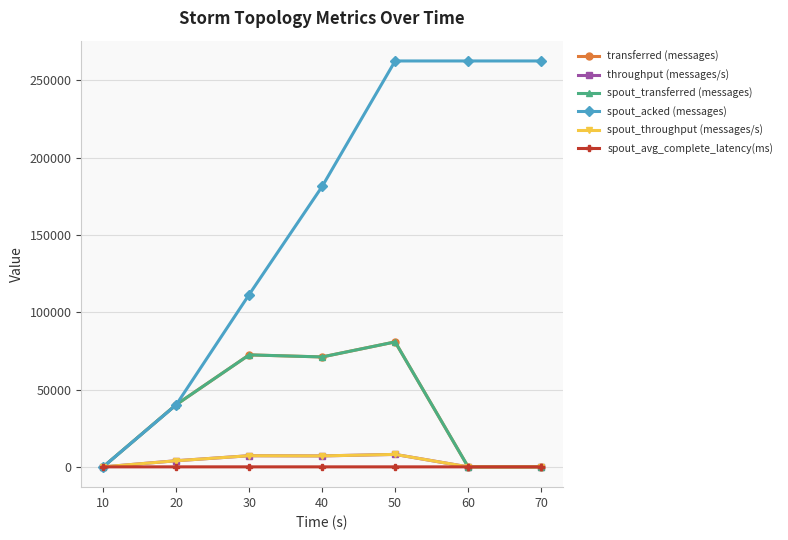

List the series in order of their peak value, lowest first.

spout_avg_complete_latency(ms), throughput (messages/s), spout_throughput (messages/s), transferred (messages), spout_transferred (messages), spout_acked (messages)